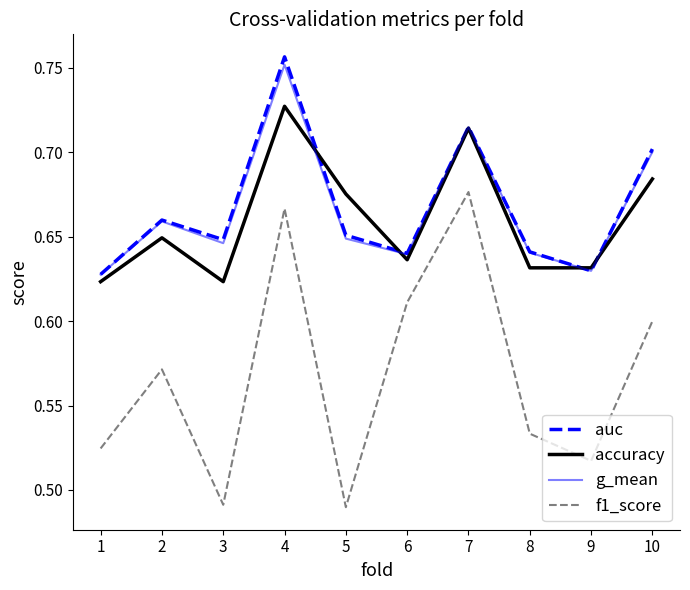

The value of accuracy at 1 is 0.6. True or false?

True